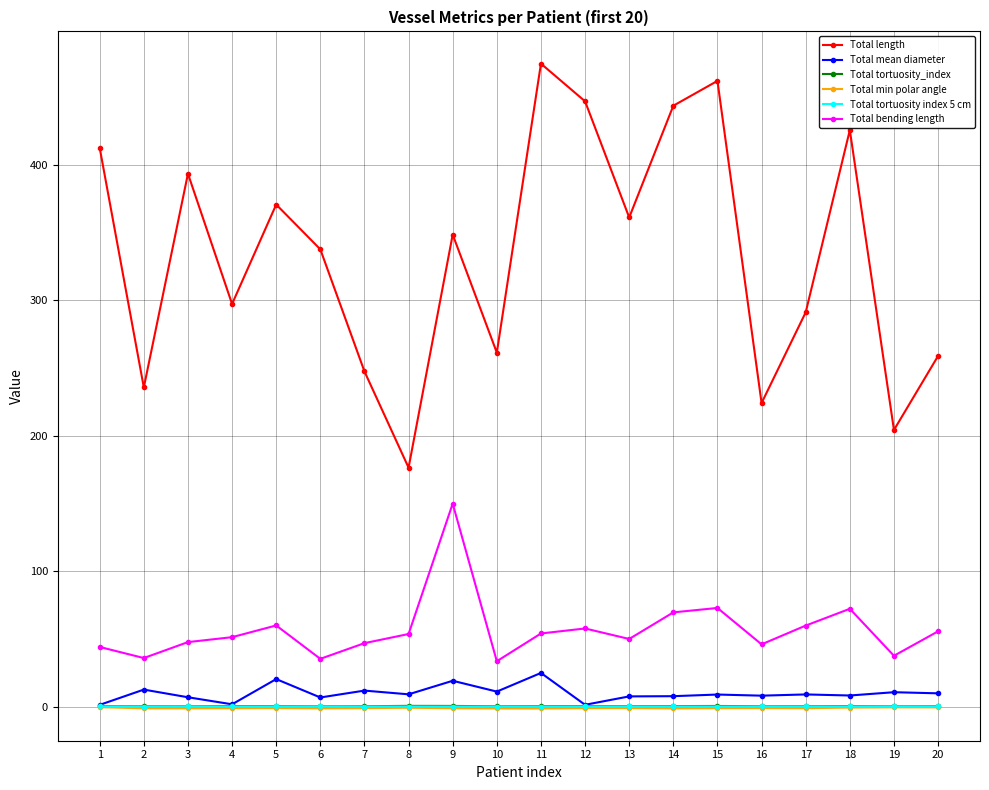

True or false: Total bending length has a value of 47.6 at 3.

True